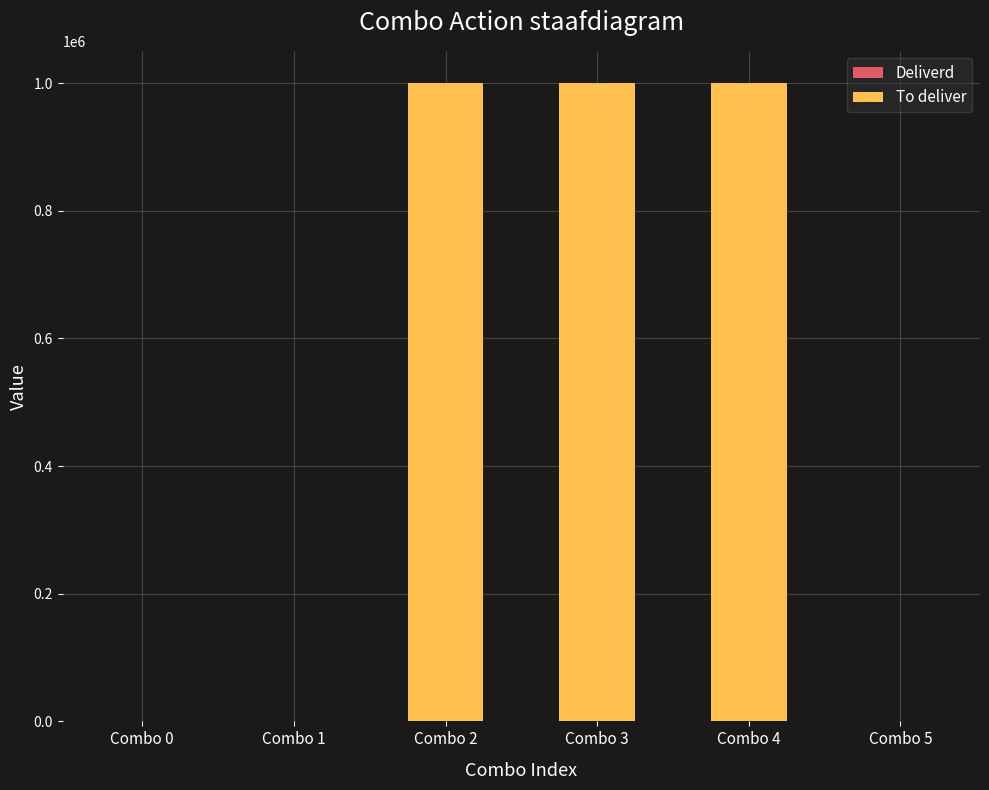

Count the number of data series in this chart.

2